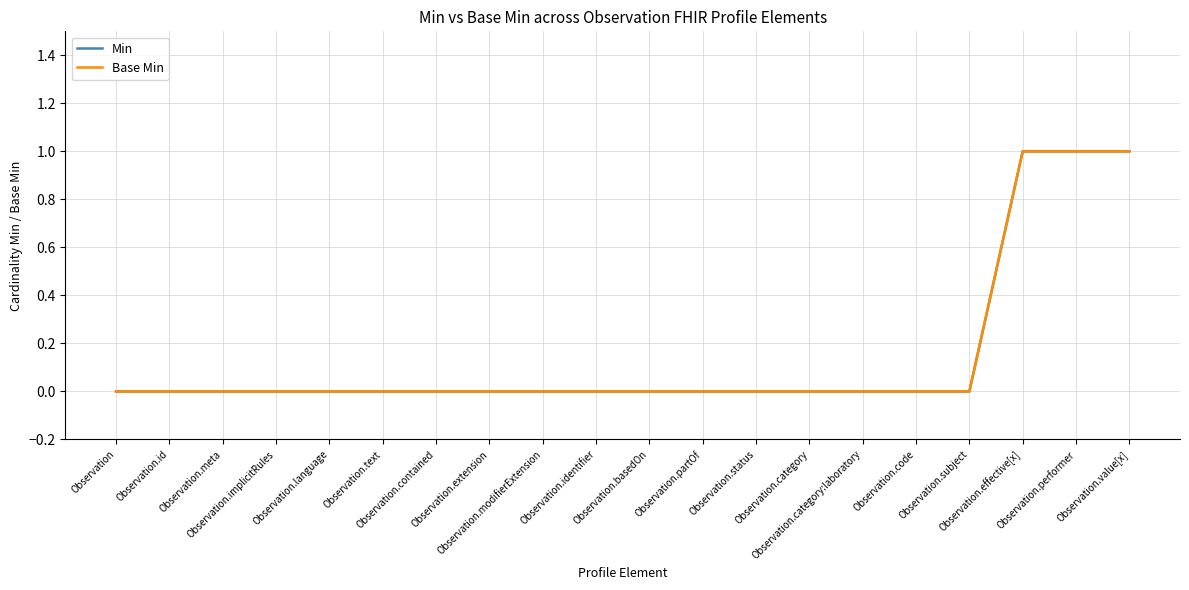

List the labels in order of Min value, largest first.

Observation.effective[x], Observation.performer, Observation.value[x], Observation, Observation.id, Observation.meta, Observation.implicitRules, Observation.language, Observation.text, Observation.contained, Observation.extension, Observation.modifierExtension, Observation.identifier, Observation.basedOn, Observation.partOf, Observation.status, Observation.category, Observation.category:laboratory, Observation.code, Observation.subject